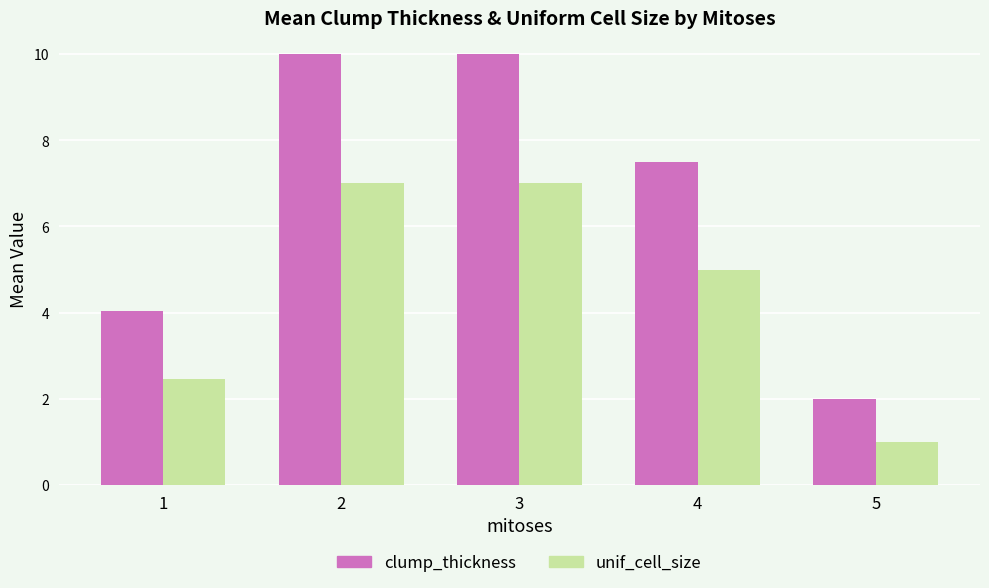

What is the total value across all series at 1?

6.5